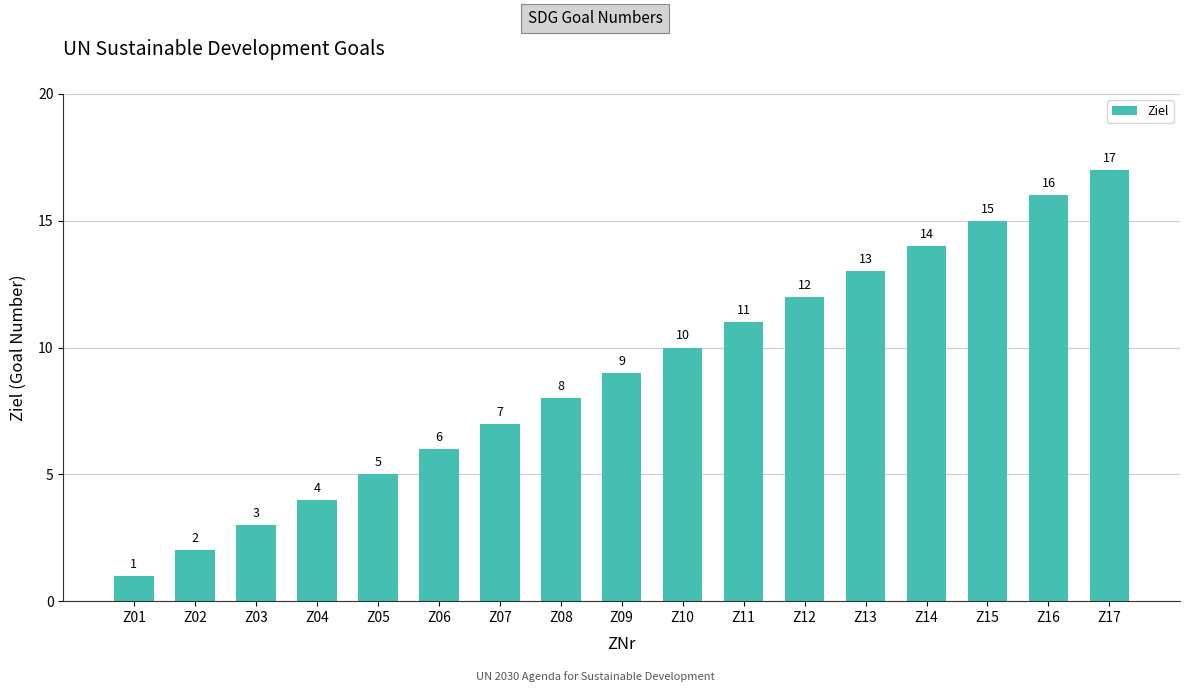

What is the sum of all values?

153